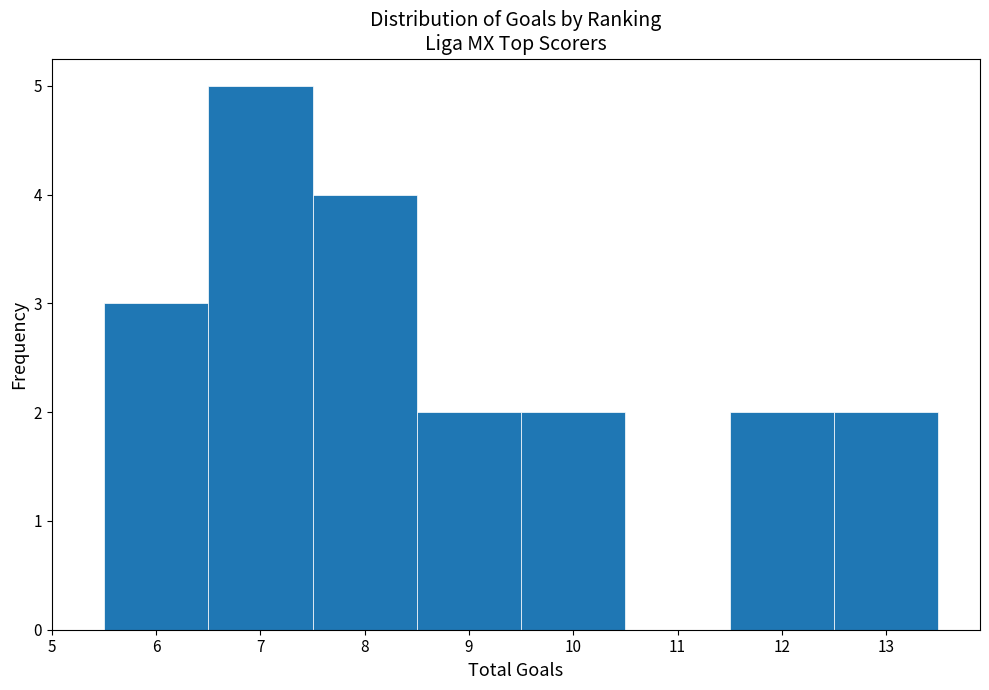

Reading left to right, transcribe this chart: for each bar, give the range it covers on the x-axis and its height. The values are not printed on the chart, so give them approximately, as read against the axis.

5.5 to 6.5: 3
6.5 to 7.5: 5
7.5 to 8.5: 4
8.5 to 9.5: 2
9.5 to 10.5: 2
10.5 to 11.5: 0
11.5 to 12.5: 2
12.5 to 13.5: 2